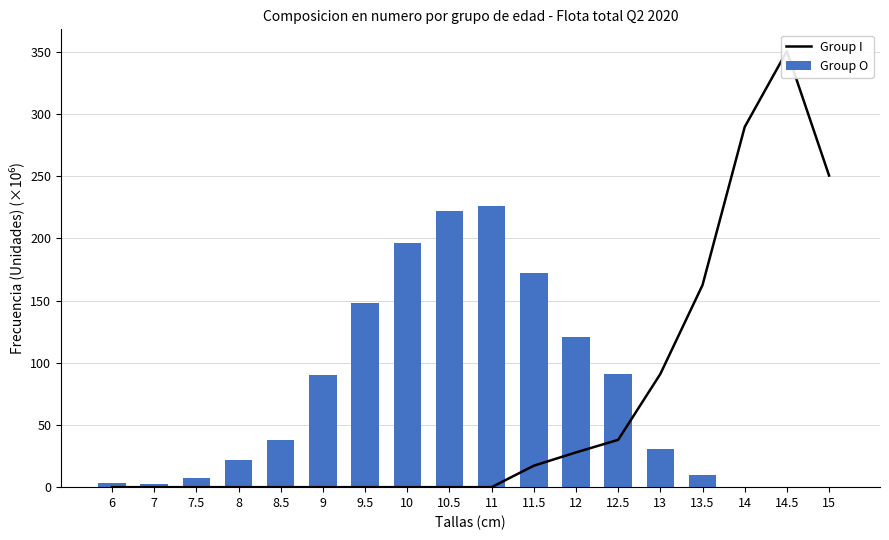

What position from the left is 6?

1